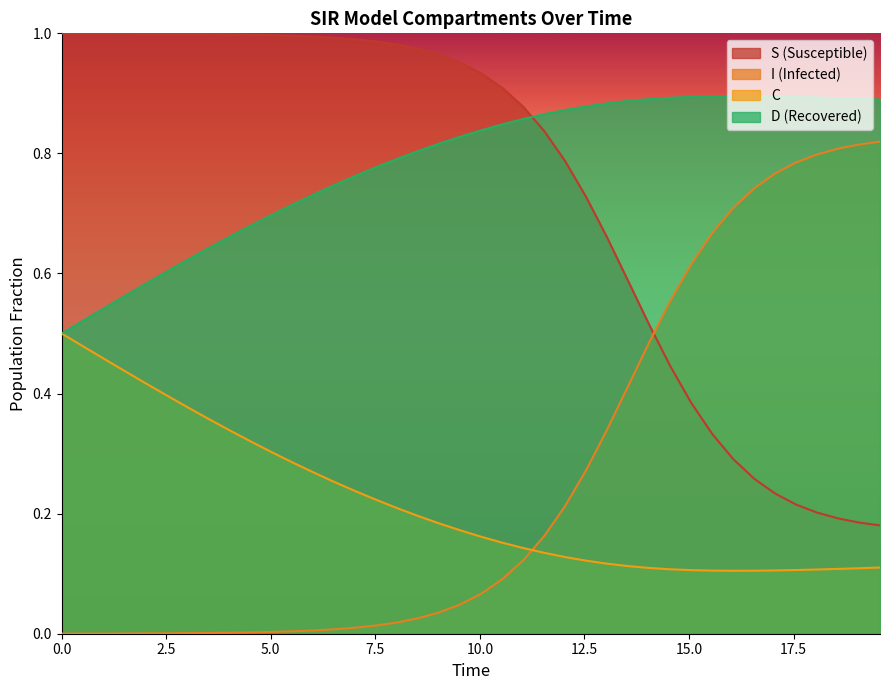

Does the chart have visible grid lines?

No